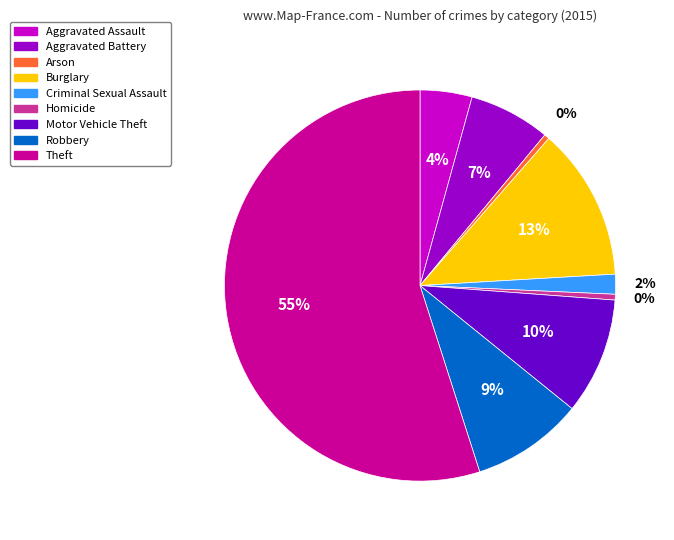

To the nearest percent, what is the difference between the largest and smallest slice percentages?

55%